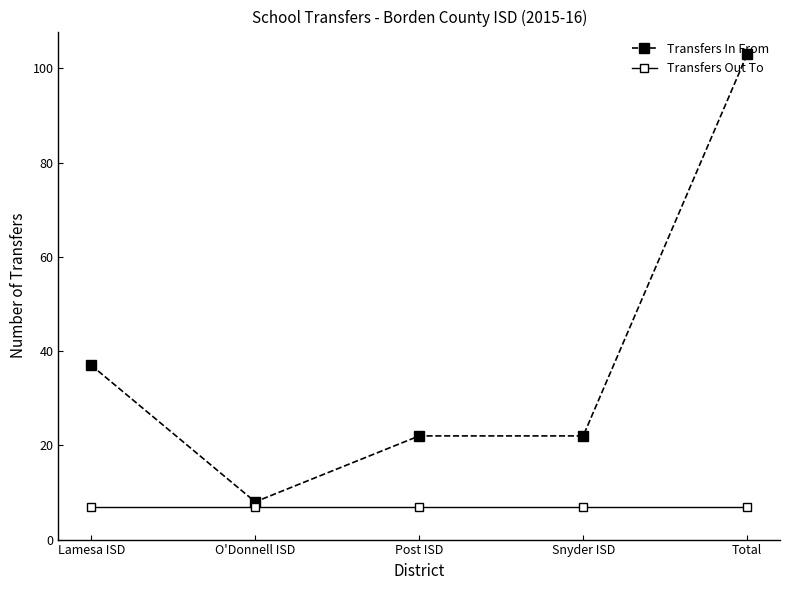

What are all the series names shown in the legend?

Transfers In From, Transfers Out To